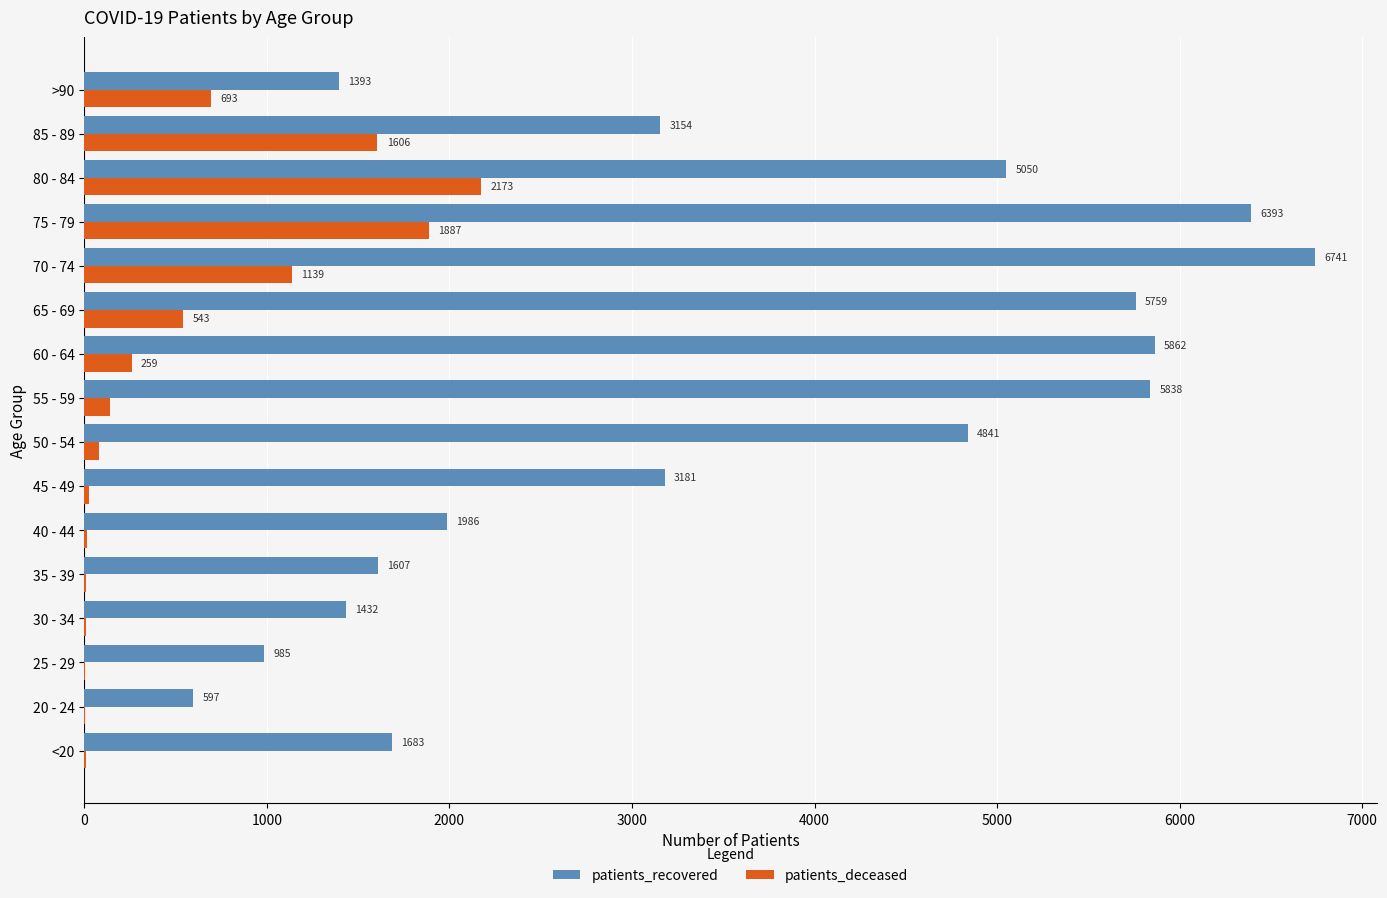

How many series are shown in this chart?

2